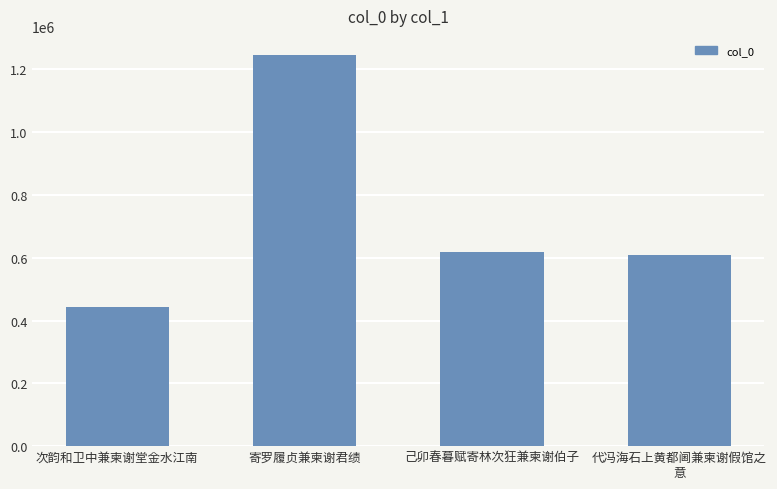

Rank the categories by value from lowest to highest.

次韵和卫中兼柬谢堂金水江南, 代冯海石上黄都阃兼柬谢假馆之
意, 己卯春暮赋寄林次狂兼柬谢伯子, 寄罗履贞兼柬谢君绩